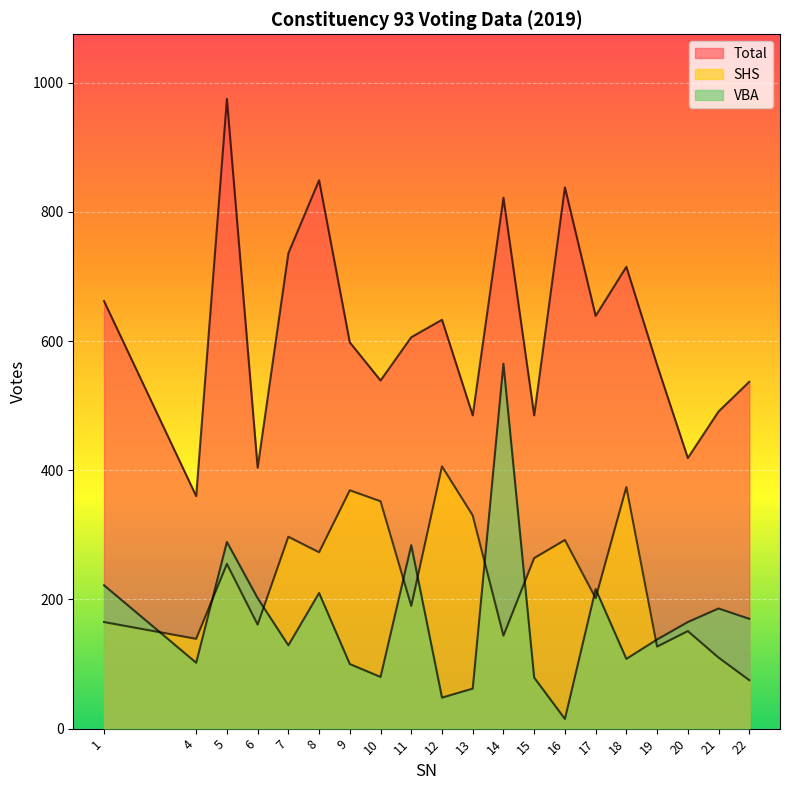

Is it true that VBA equals 67 at 11?

False